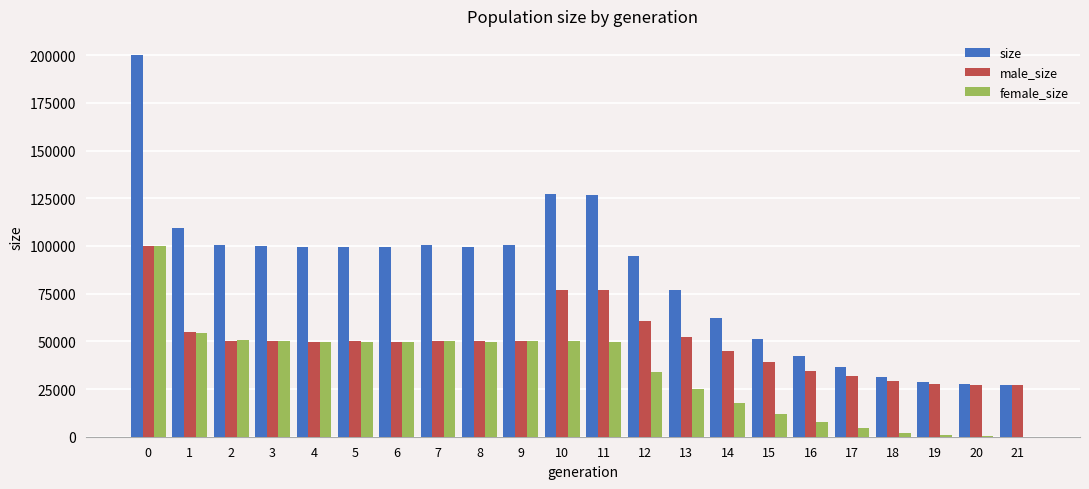

Does the chart contain stacked bars?

No